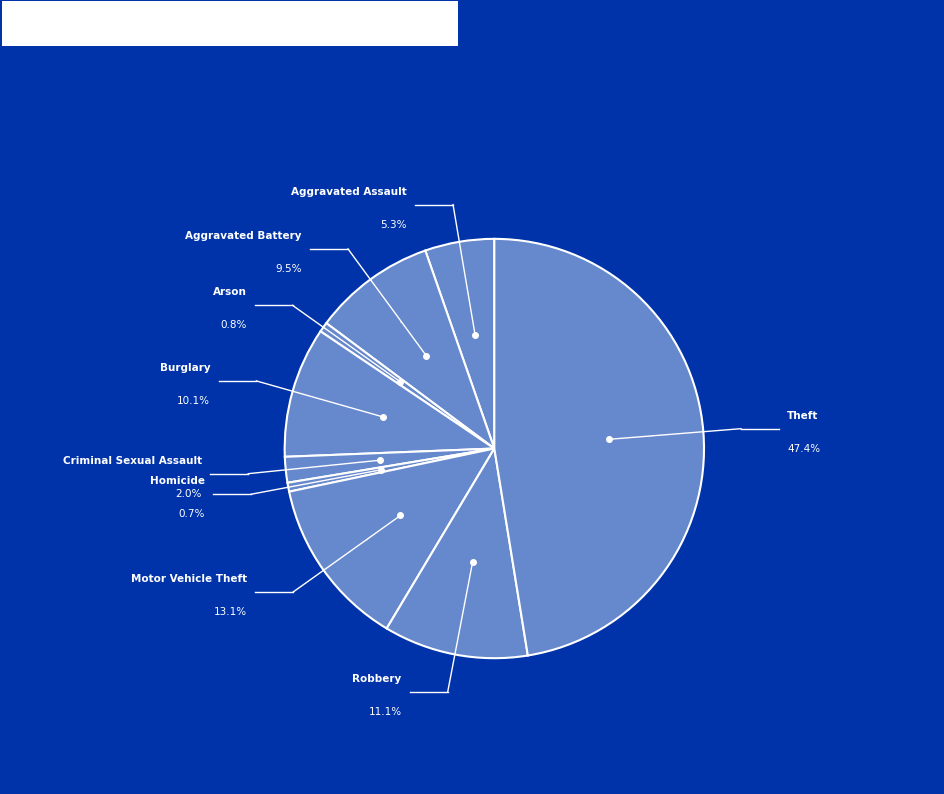

How many slices are in this pie chart?

9